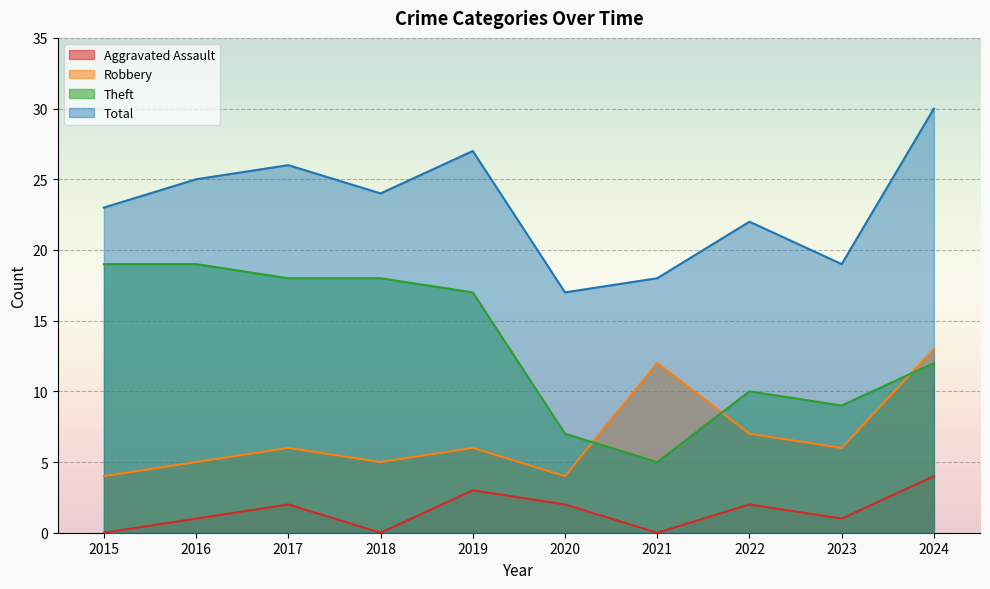

At which category is the sum across all series the highest?

2024